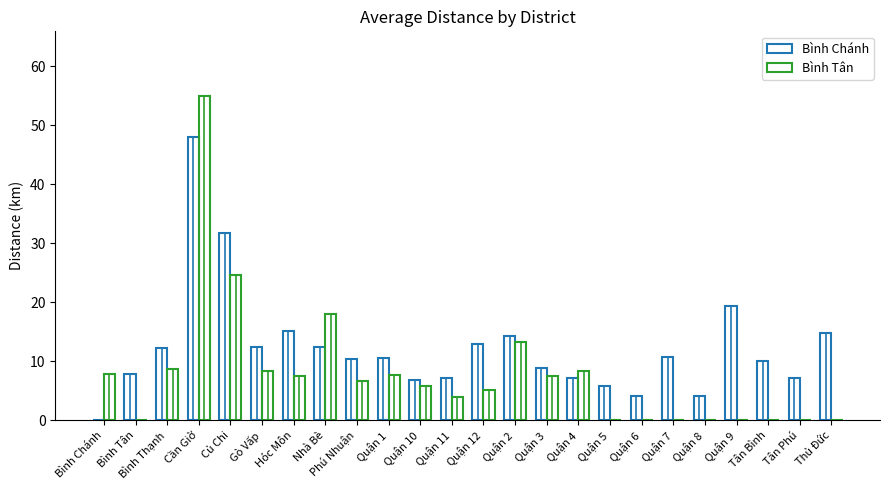

What is the total value across all series at Quận 8?

4.1